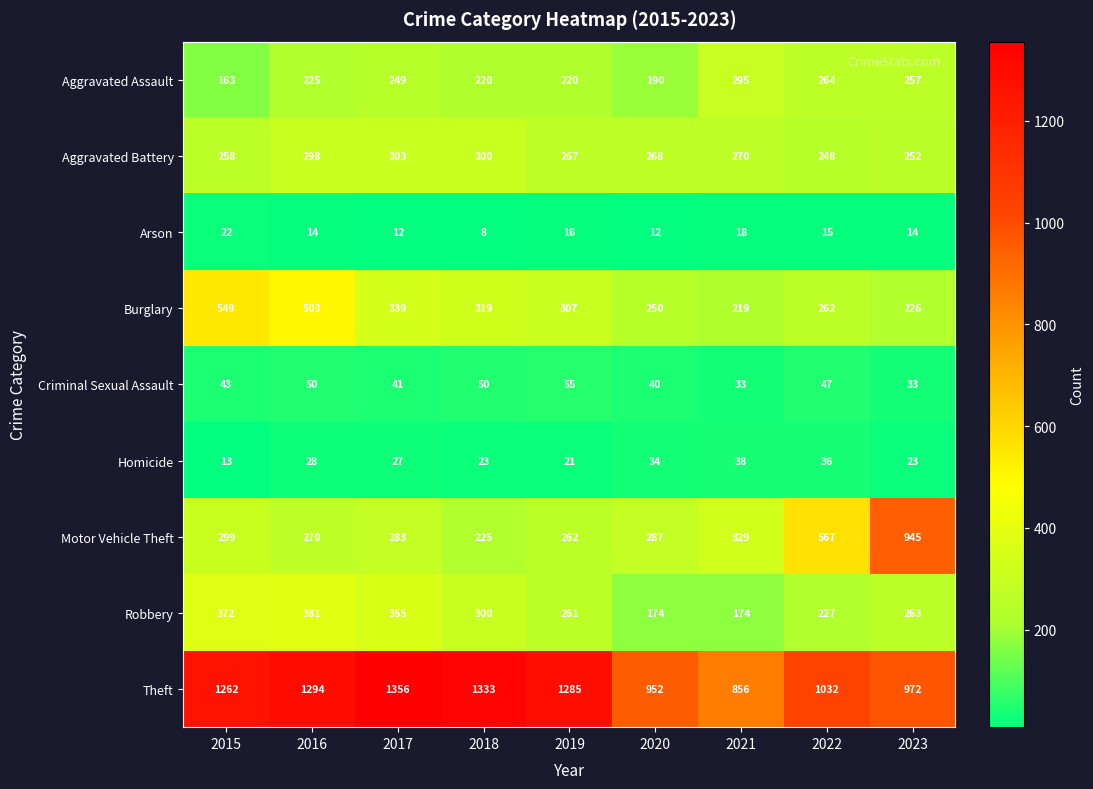

At how many categories does at least one series exceed 857?

8